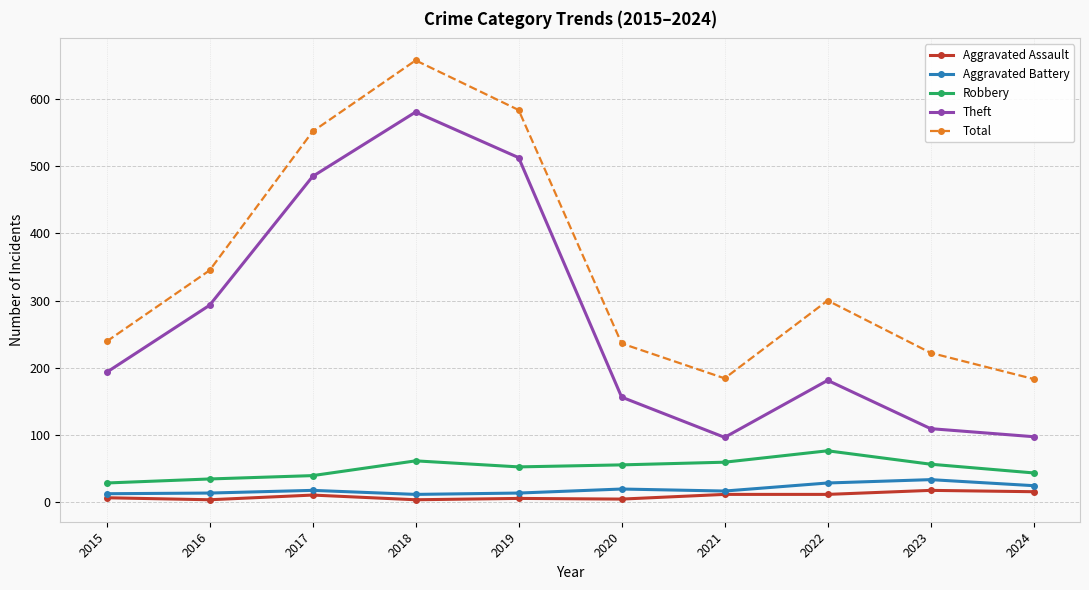

At which label does Theft reach its peak?

2018